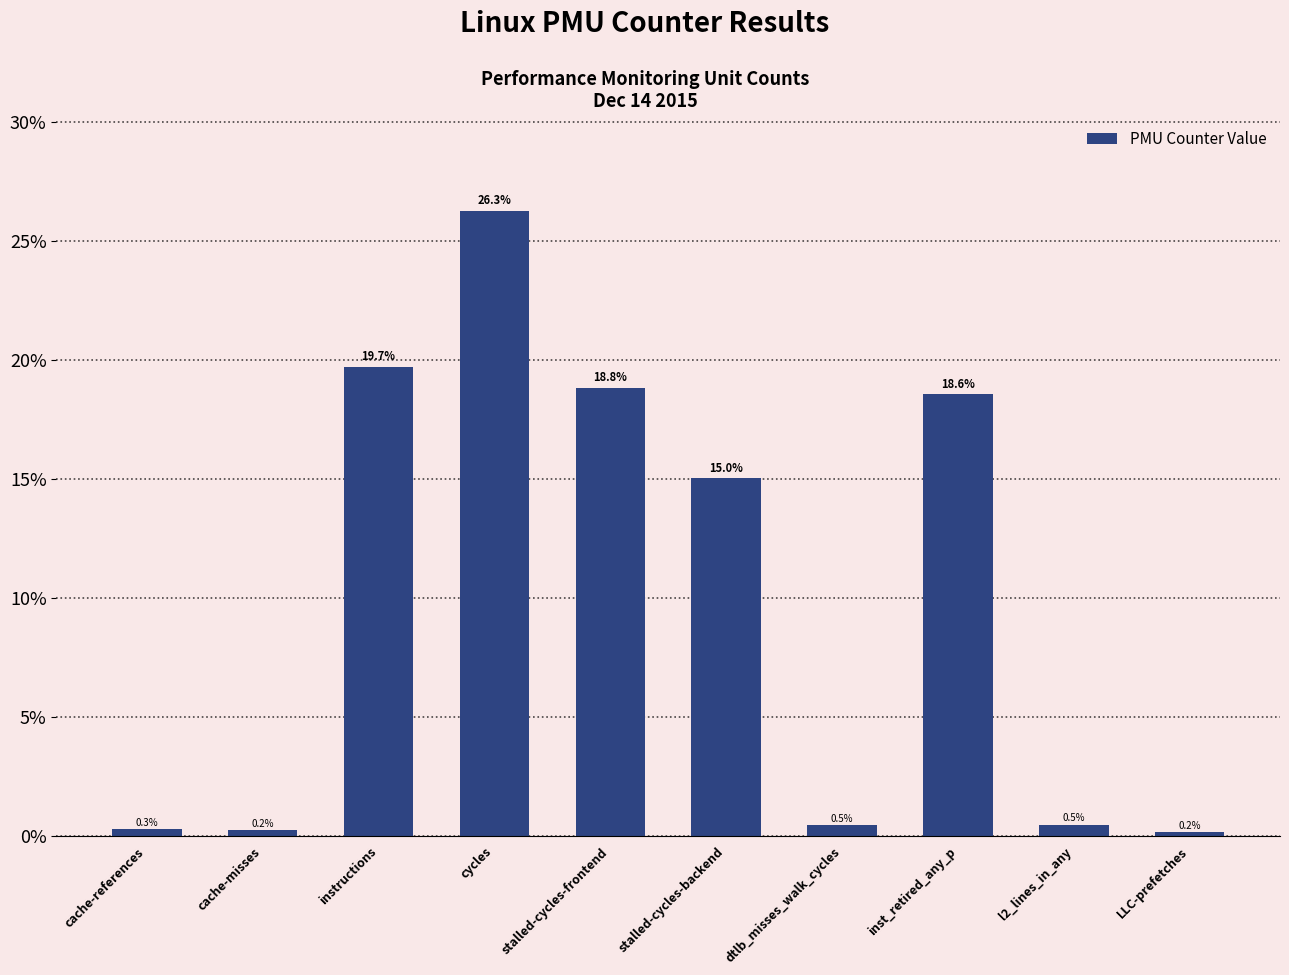

Approximately how many times larger is the value at cycles compared to stalled-cycles-backend?

1.7